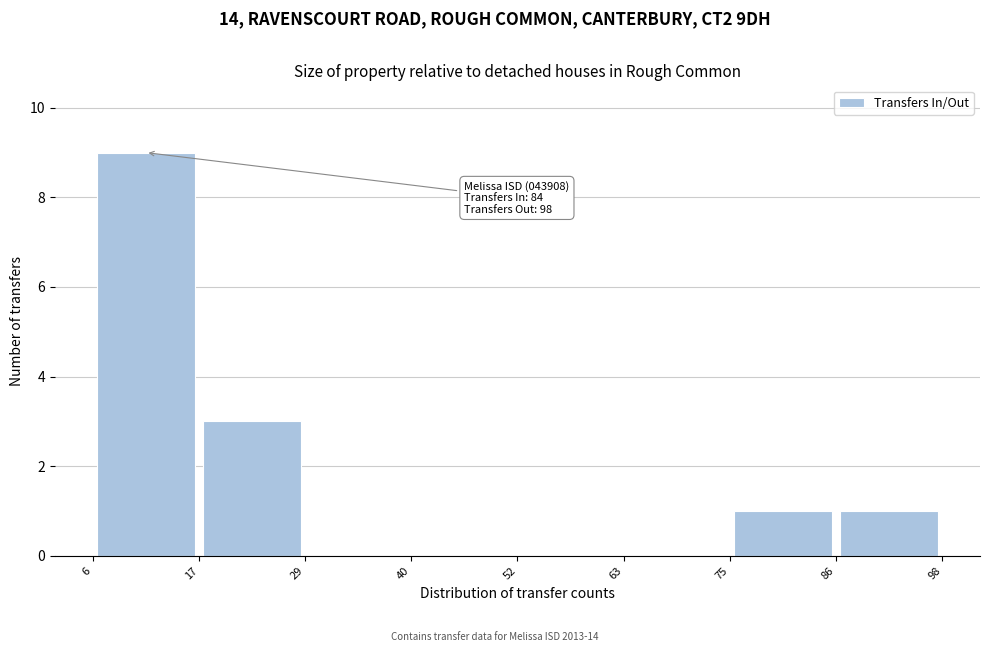

Which range on the x-axis has the tallest bar?

6 to 17